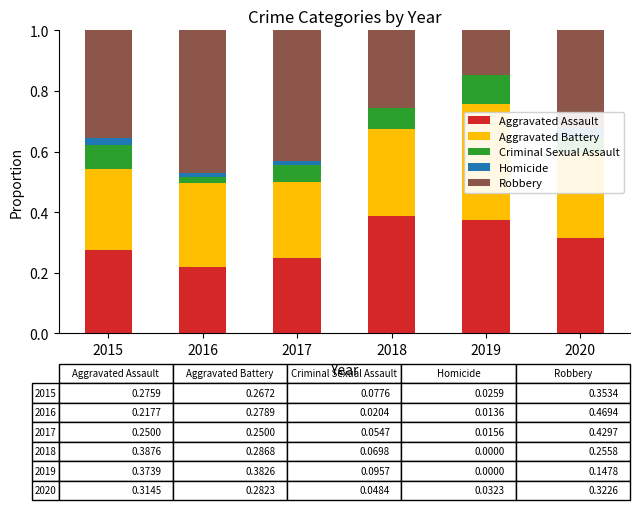

What is the maximum value shown in the chart?

0.5